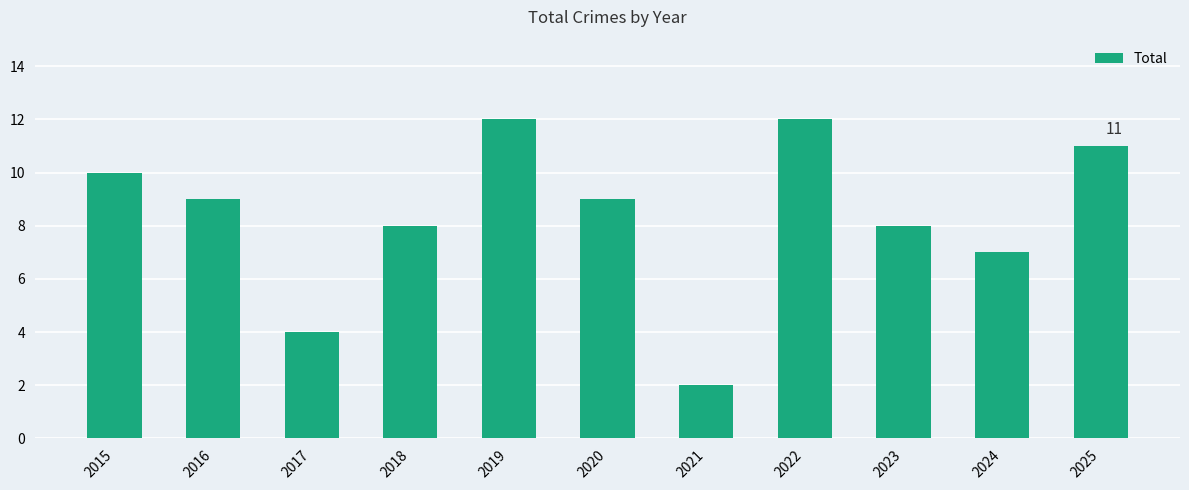

What is the value of the 1st bar from the left?

10